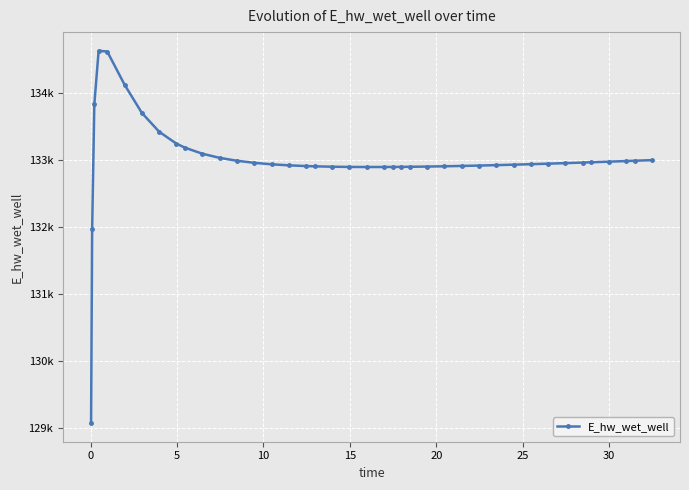

Is this an area chart (filled region under the line)?

No